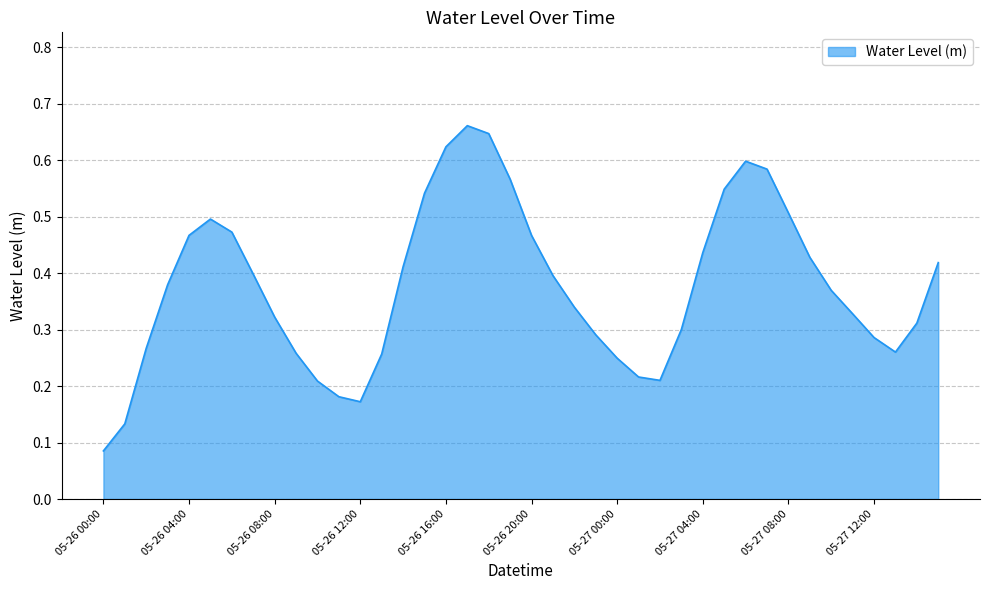

The chart shows a value of 0.8 at 05-26 04:00. True or false?

False